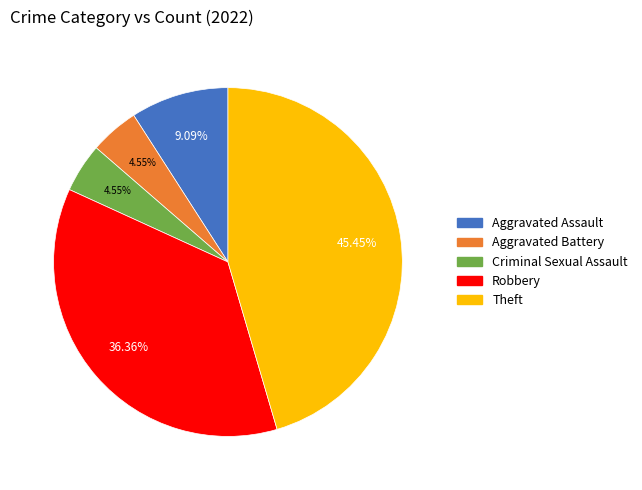

Do Aggravated Battery and Robbery together represent more than half of the pie?

No